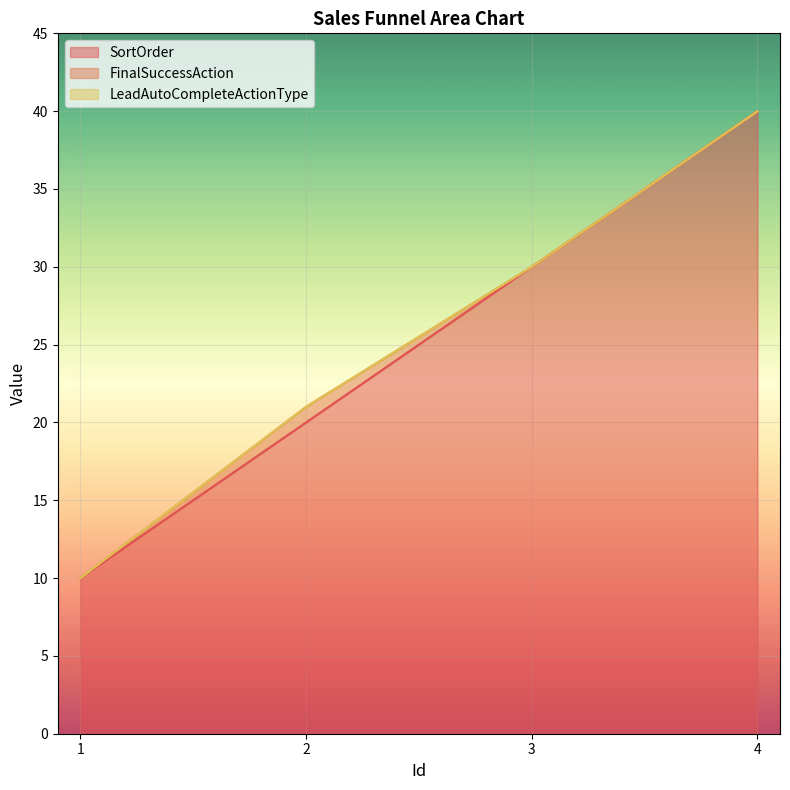

How many categories are shown in the chart?

4